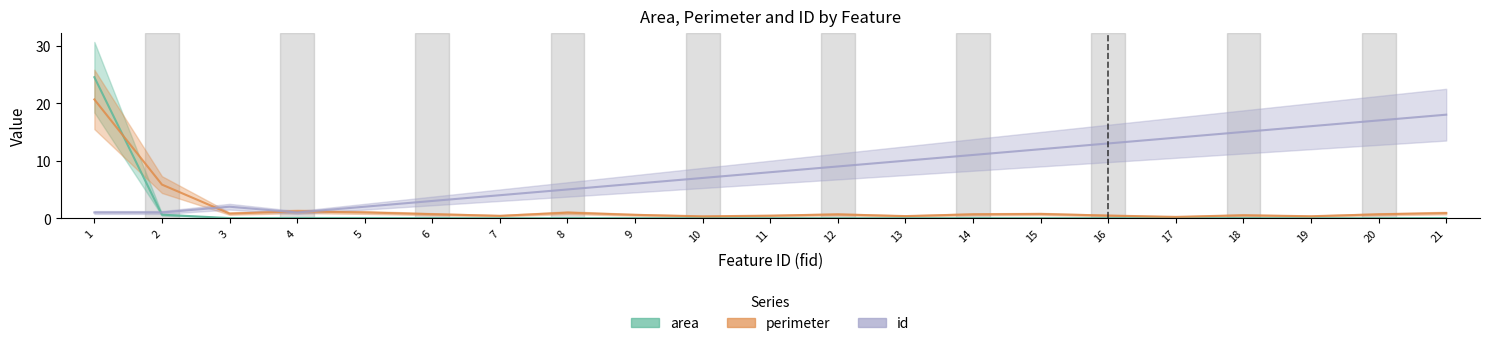

Reading right to left, list all the values displayed in this chart.

area: 0.0	0.0	0.0	0.0	0.0	0.0	0.0	0.0	0.0	0.0	0.0	0.0	0.0	0.0	0.0	0.0	0.0	0.0	0.0	0.6	24.5
perimeter: 0.9	0.7	0.3	0.5	0.2	0.5	0.7	0.7	0.4	0.7	0.4	0.3	0.6	1.0	0.4	0.7	1.0	1.2	0.8	5.8	20.7
id: 18.0	17.0	16.0	15.0	14.0	13.0	12.0	11.0	10.0	9.0	8.0	7.0	6.0	5.0	4.0	3.0	2.0	1.0	2.0	1.0	1.0